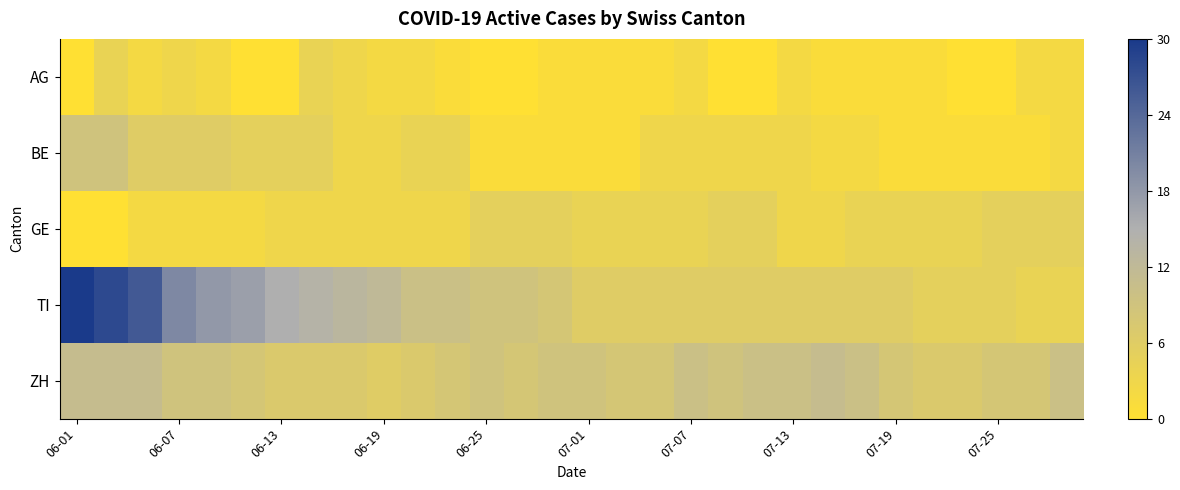

Count the number of categories in the chart.

30